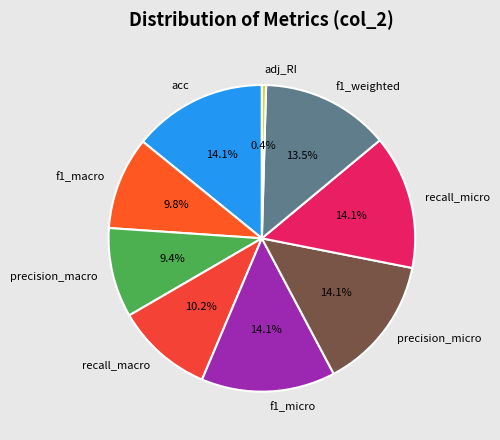

Is precision_micro the majority of the pie?

No